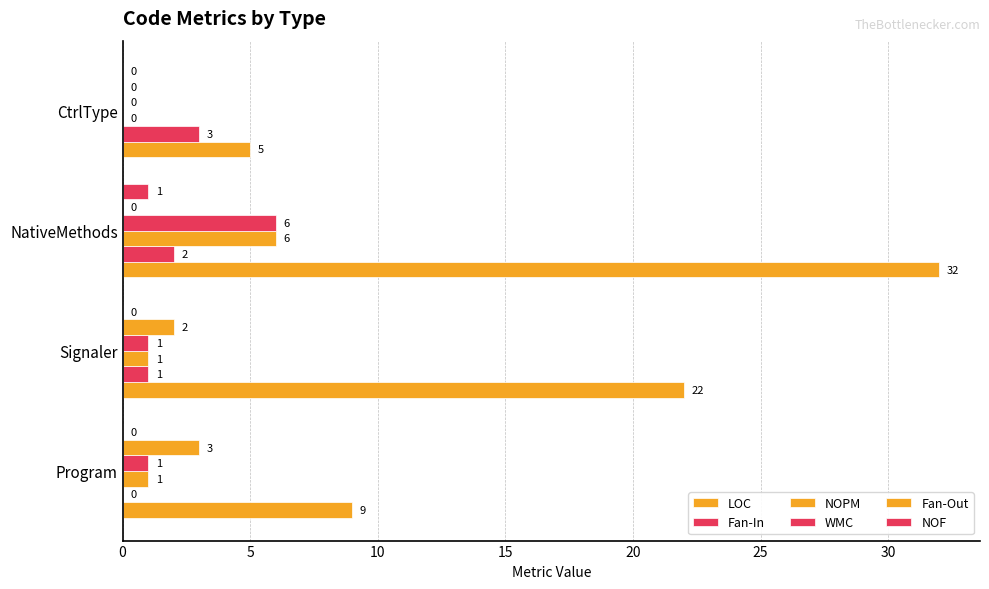

What is the sum of all NOPM values?

8